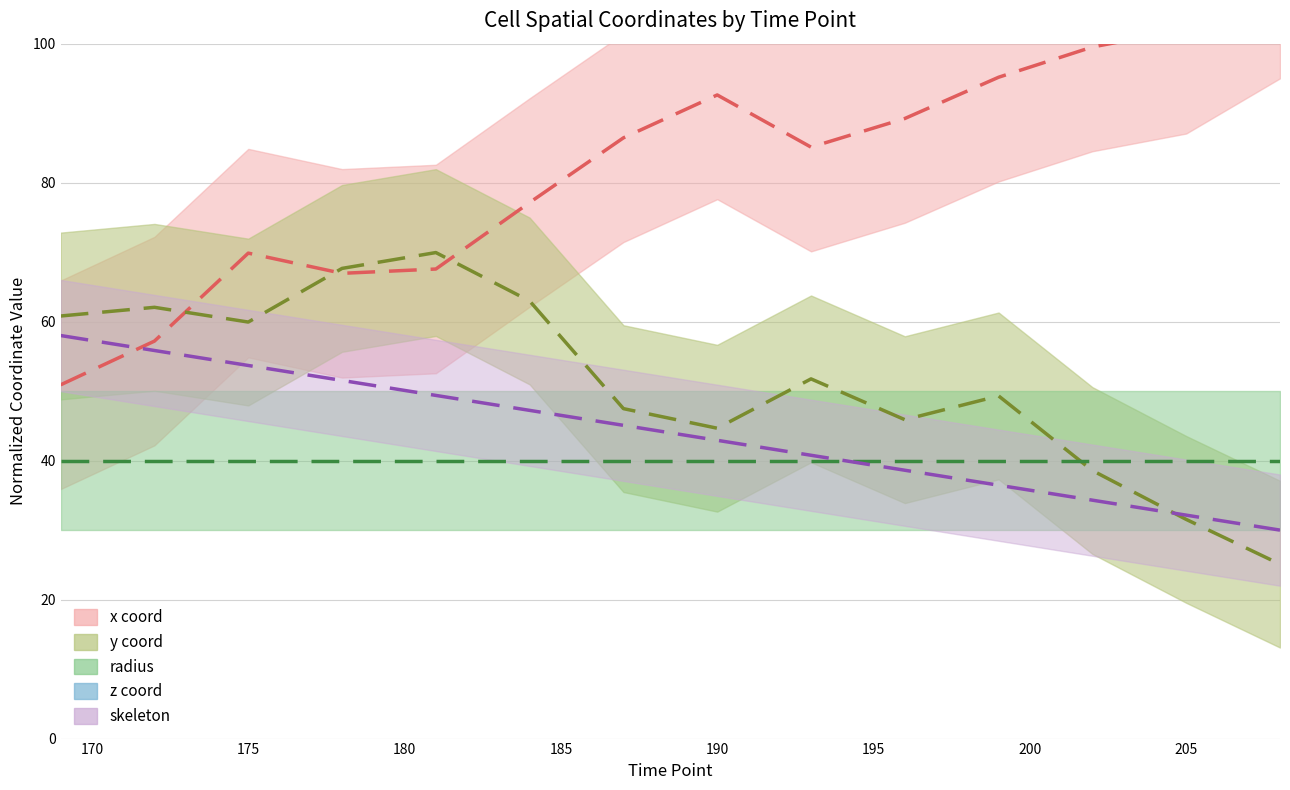

What value does the y_coord series have at 202?

38.6